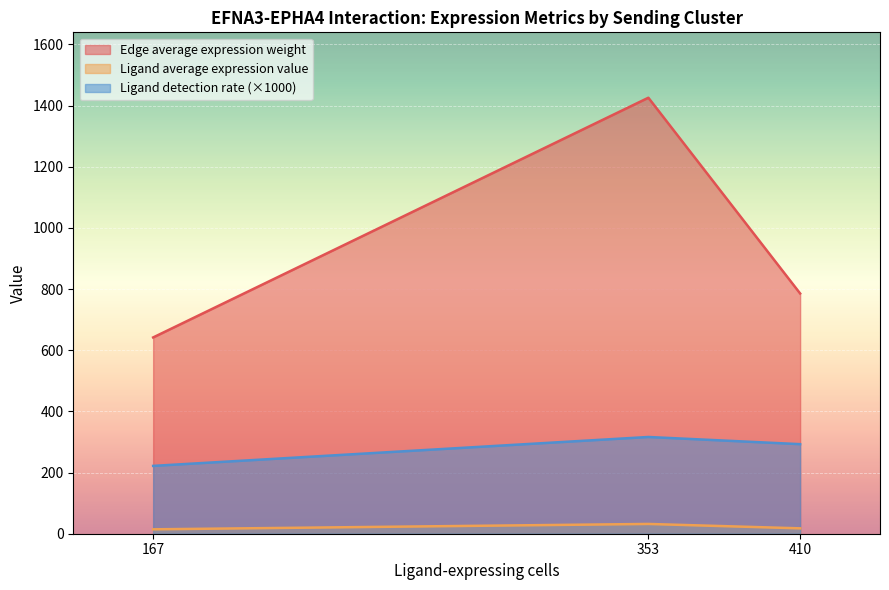

True or false: Ligand average expression value and Edge average expression weight cross at least once.

False